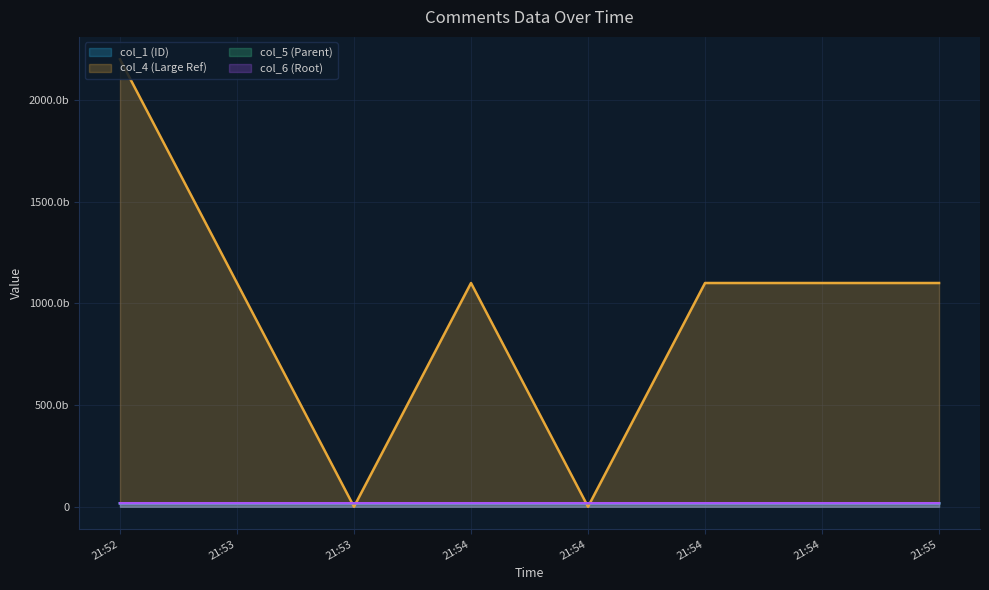

Which series has the widest spread of values?

col_4 (Large Ref)